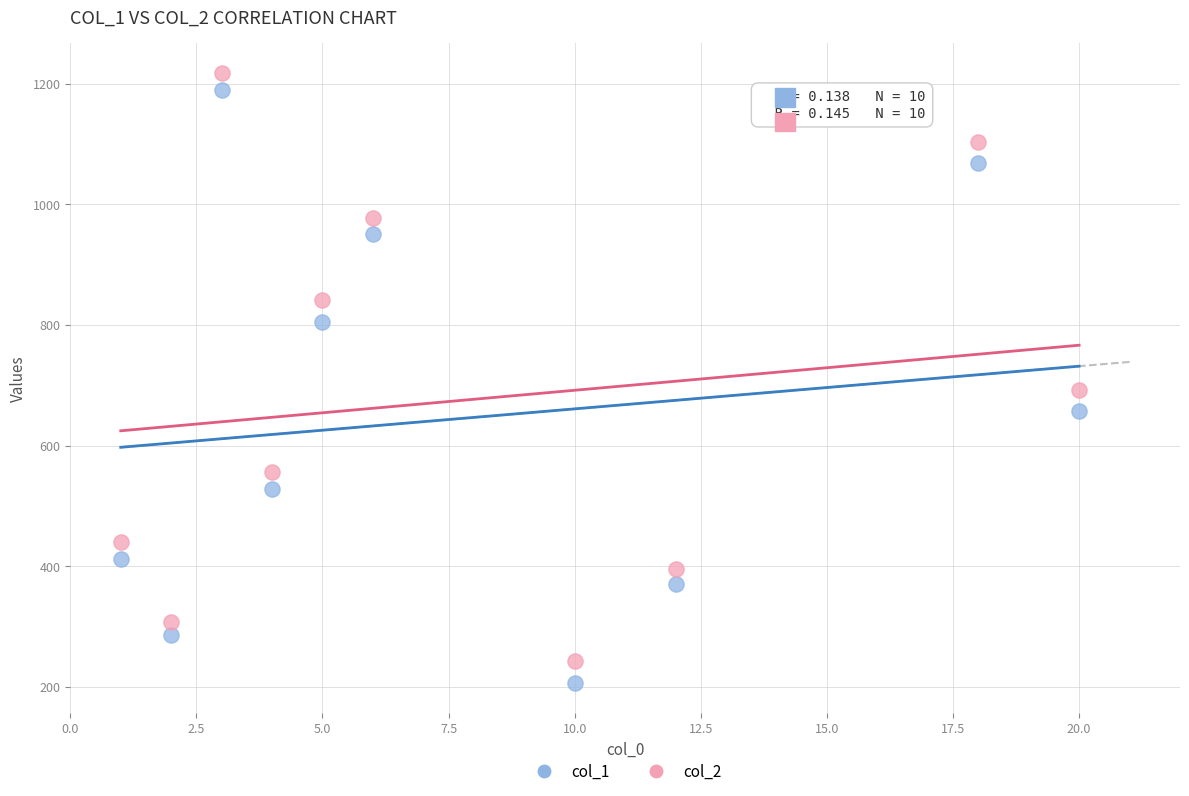

Which series reaches the minimum Y coordinate?

col_1